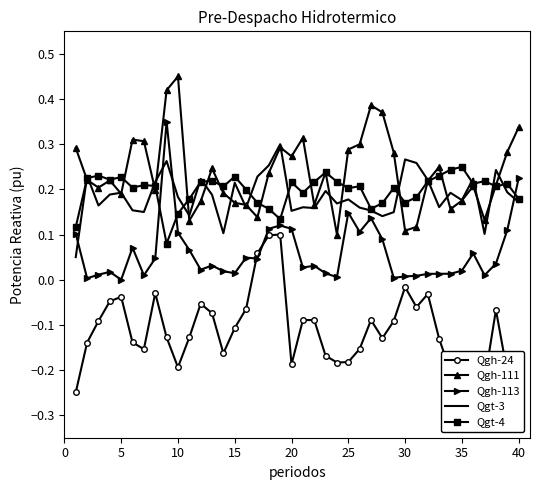

In lambda.1, how many points are lower than both neighbors (excluding endpoints)?

9